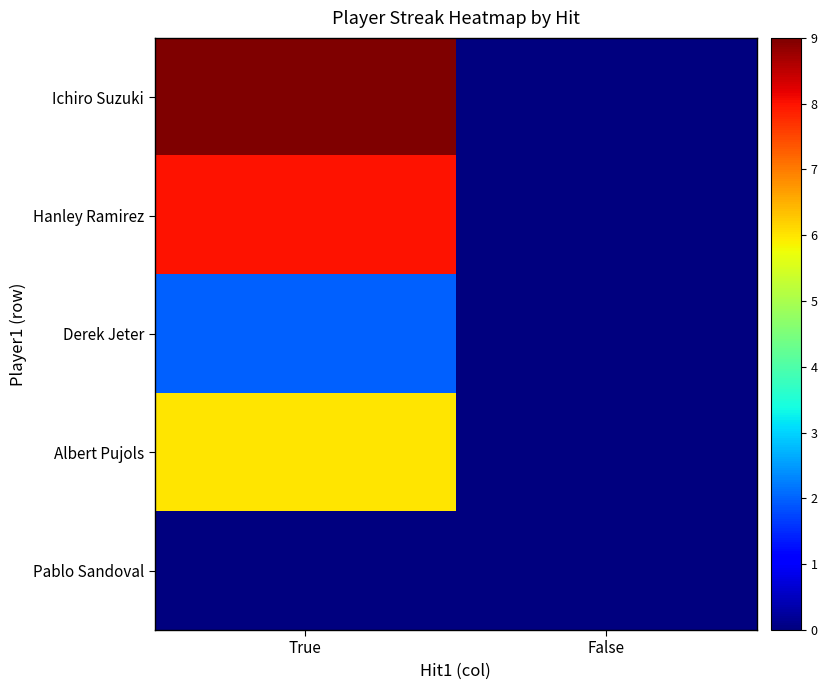

How many data points does each series have?

2